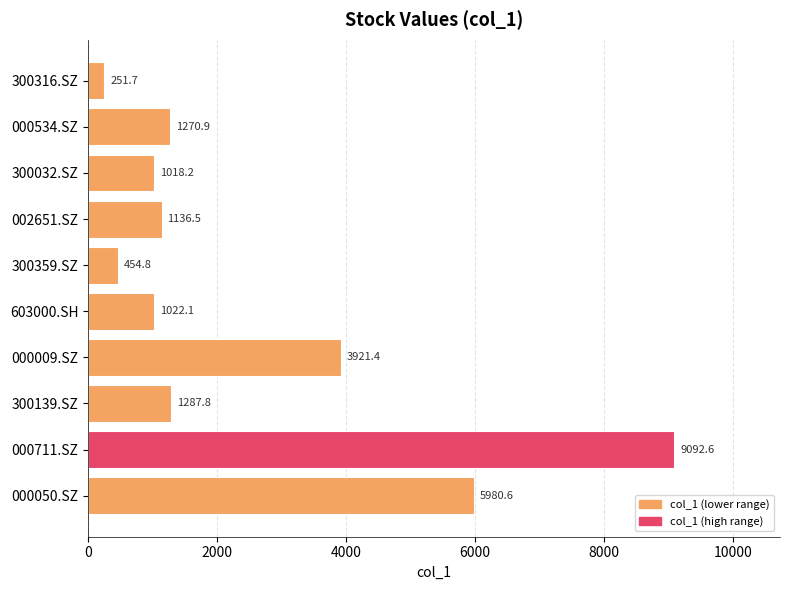

What is the average value?

2543.7